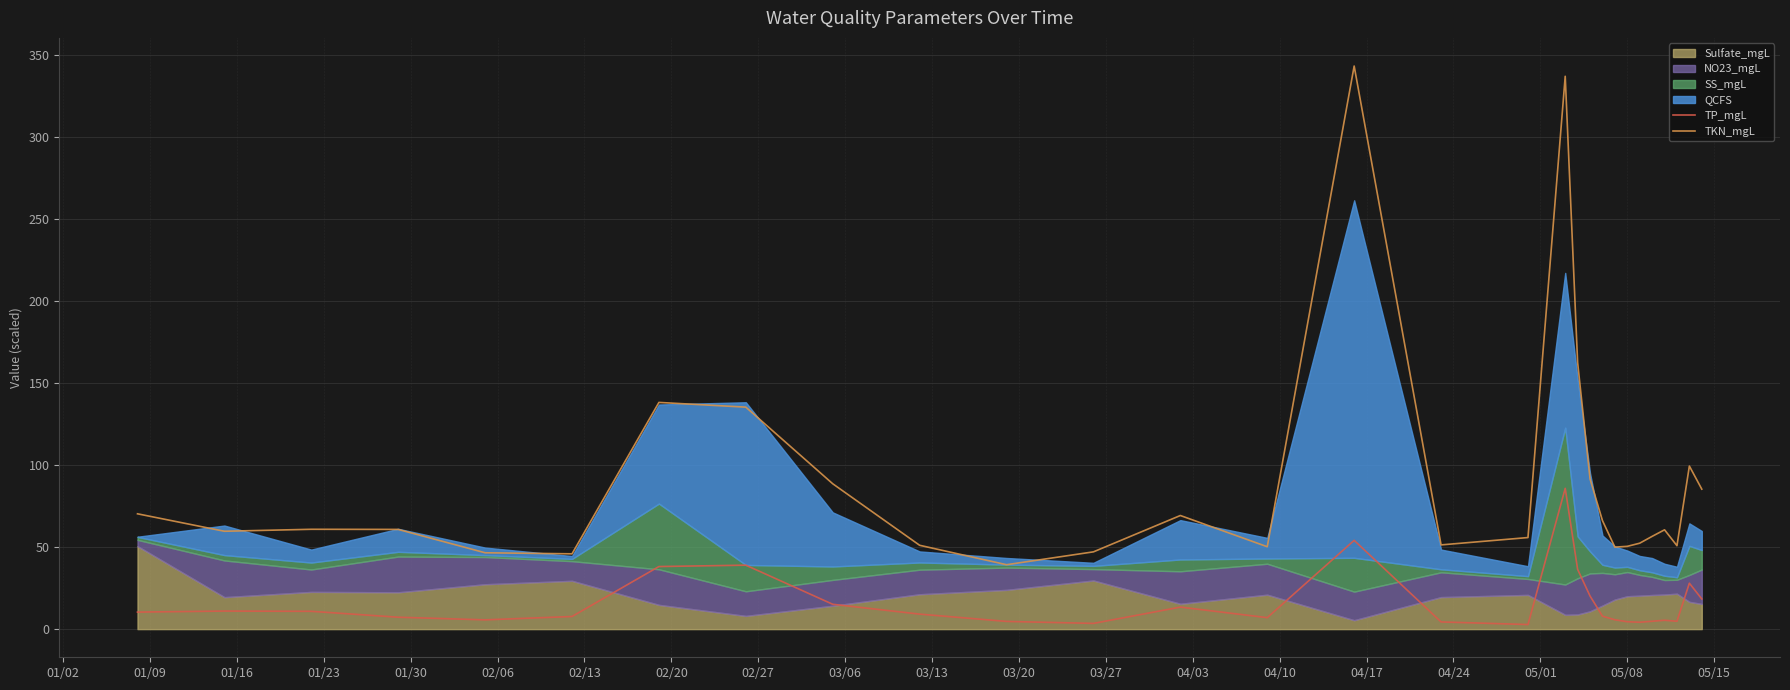

What is the difference between the maximum and second lowest values in the TKN_mgL series?

297.4